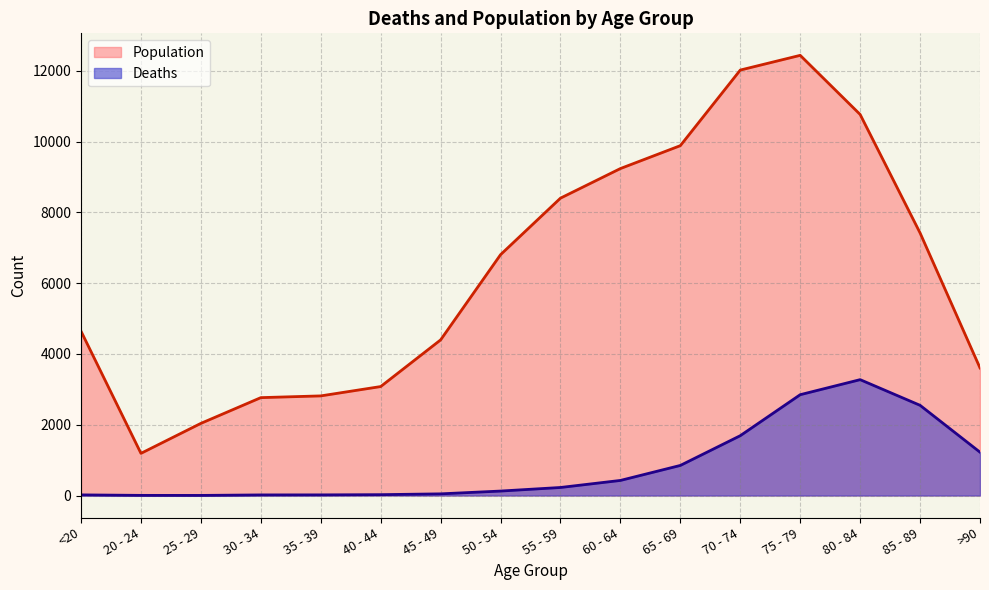

Where does the Population series first go above 6803?

55 - 59